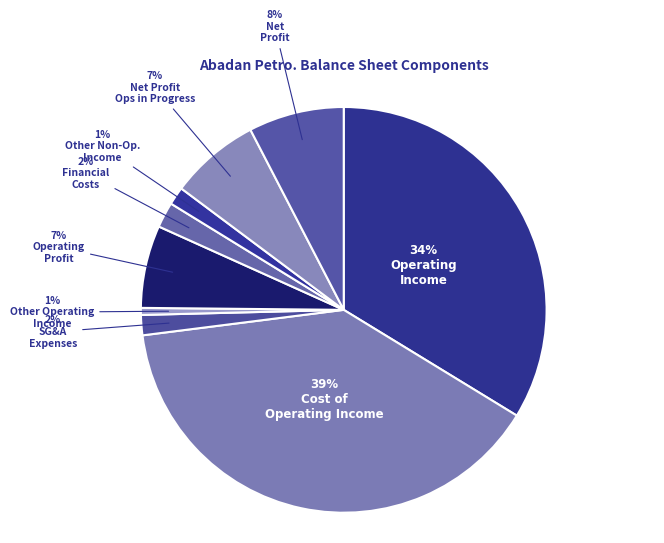

Count the number of slices in the pie.

9